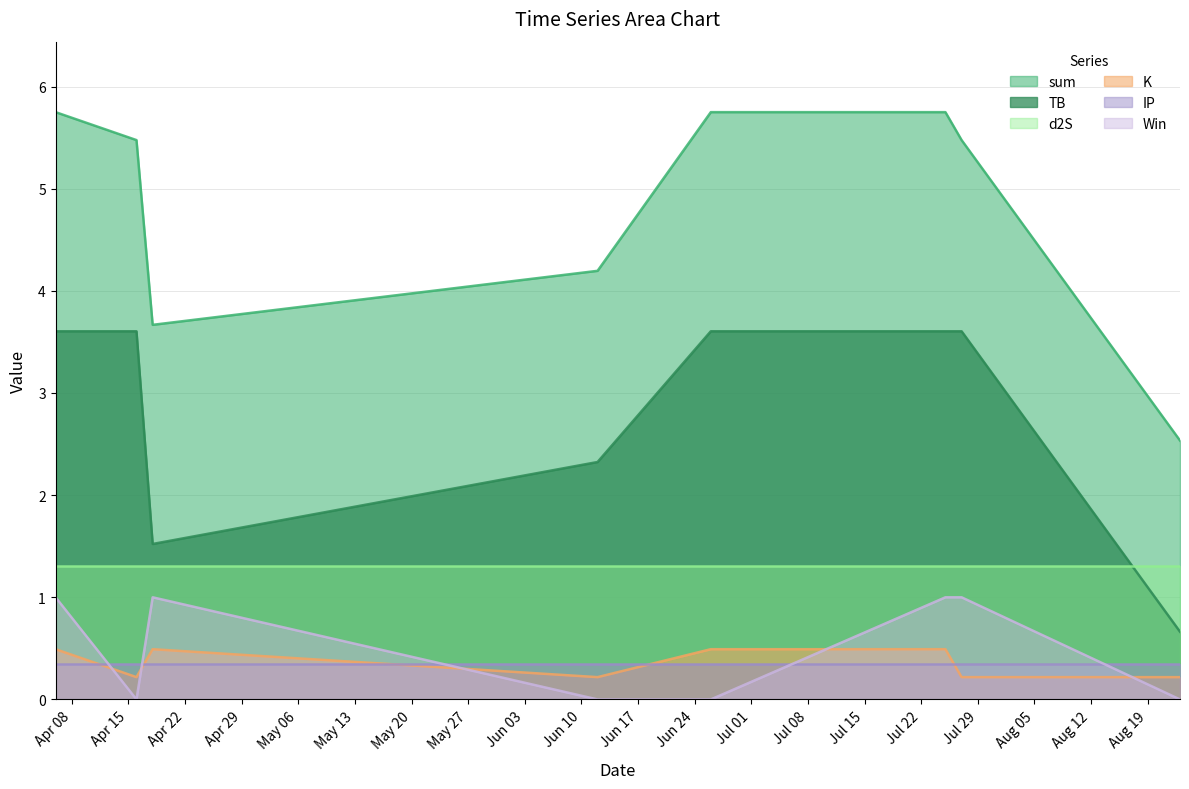

Is it true that K equals 0.8 at 2024-07-25?

False